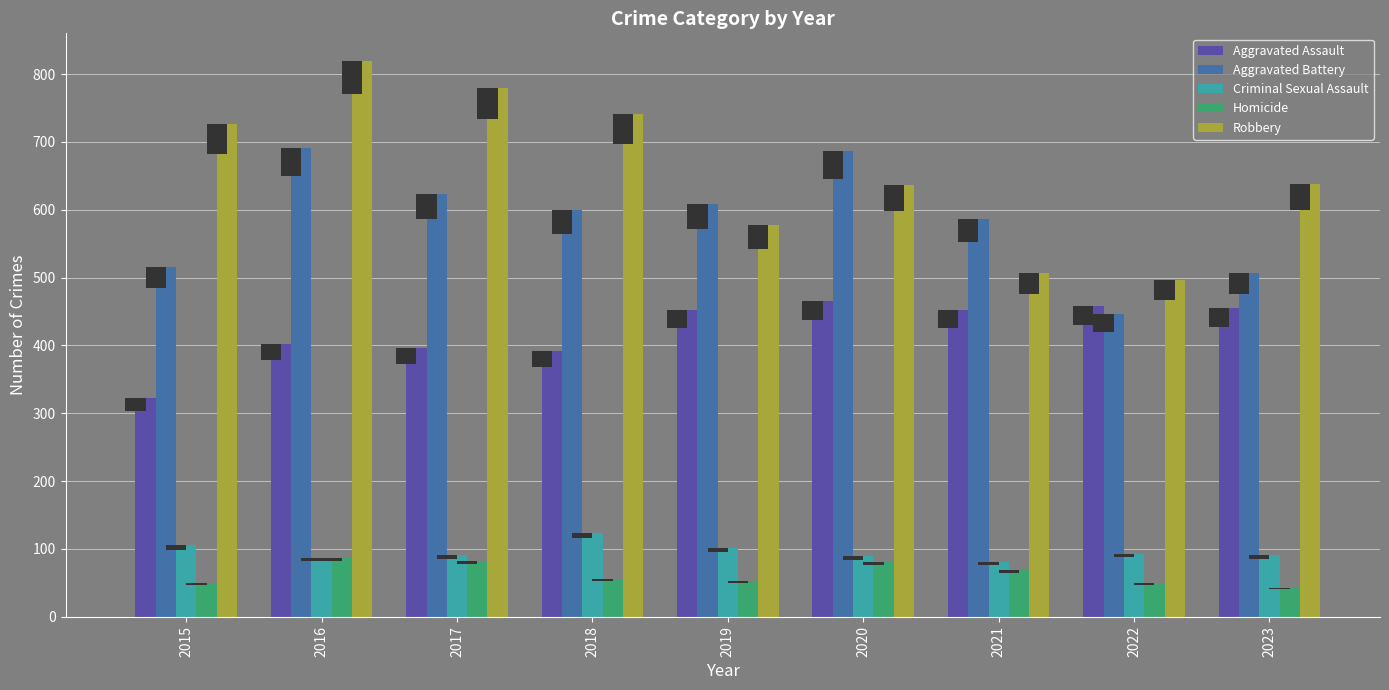

The value of Aggravated Battery at 2022 is 672. True or false?

False